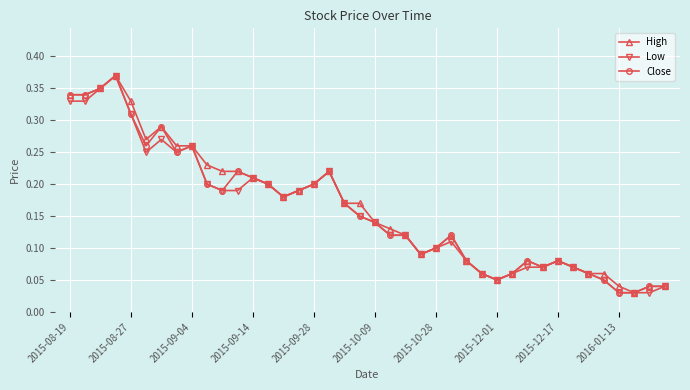

True or false: Close has more than 1 interior local peaks.

True